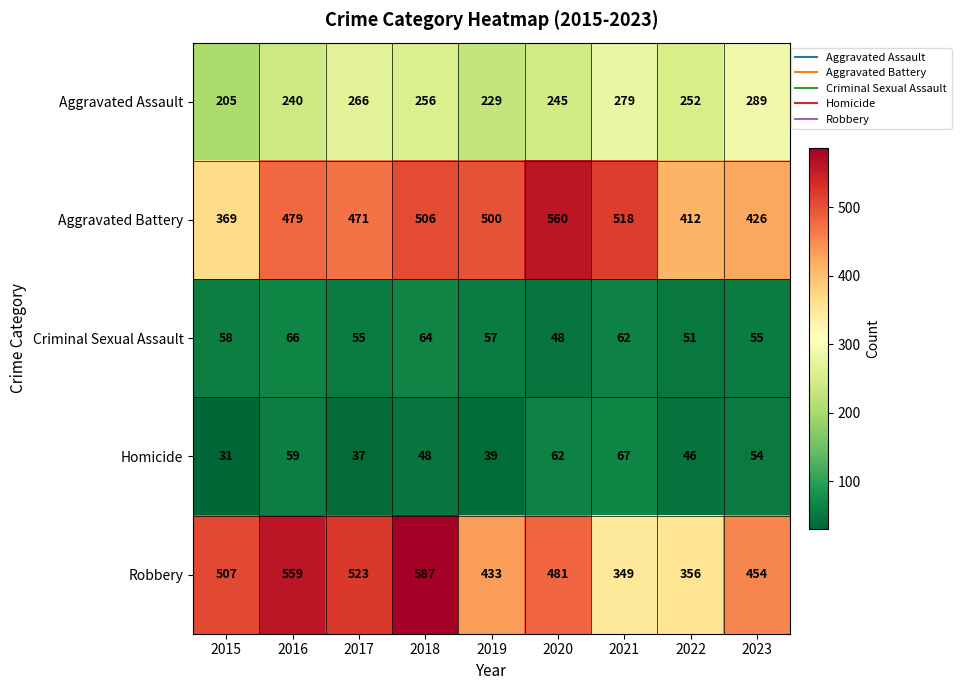

What is the total value across all series at 2015?

1170